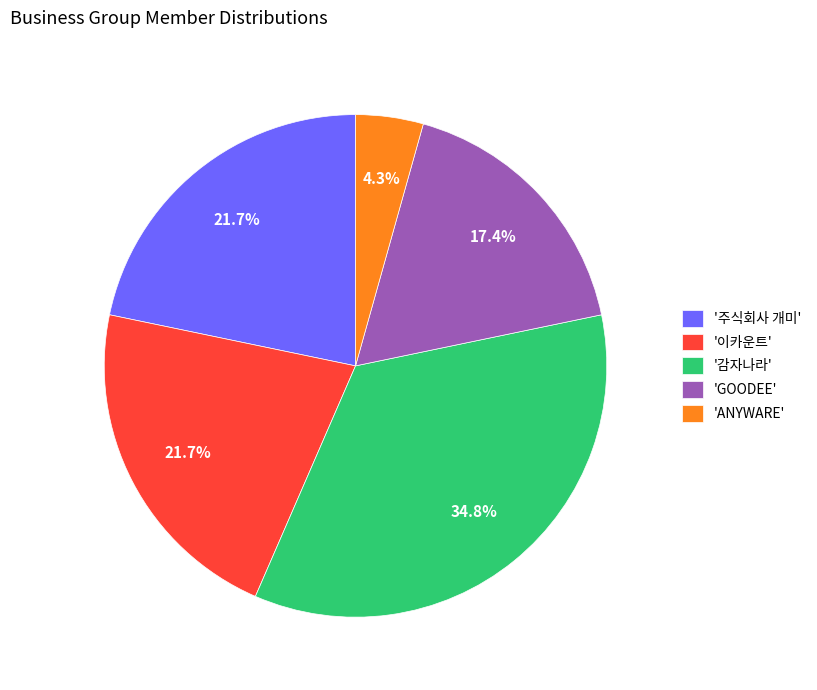

How many slices are in this pie chart?

5